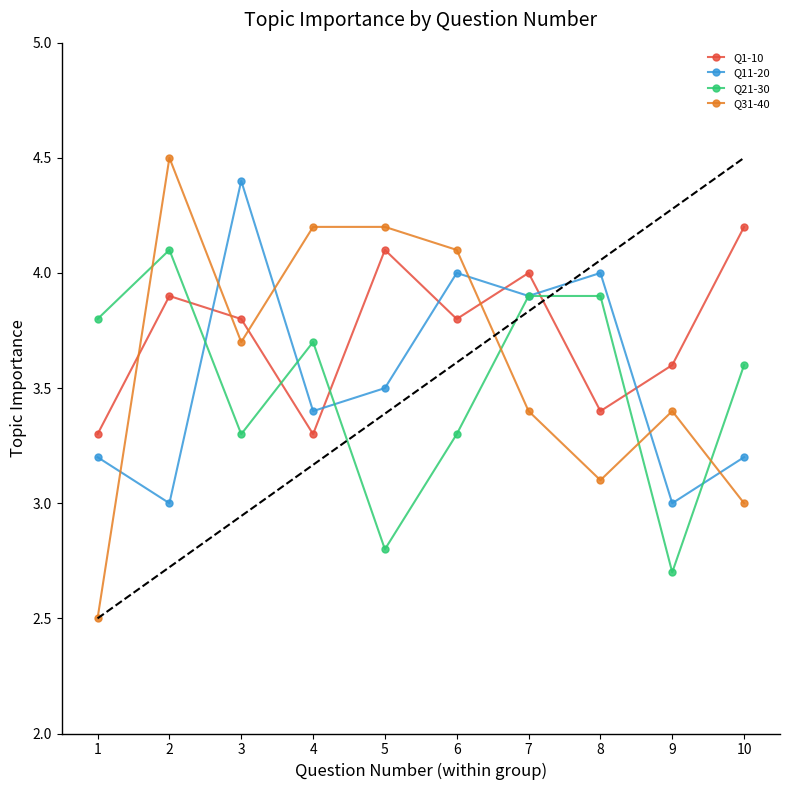

Count the Q1-10 values in the range 3 to 4.

8